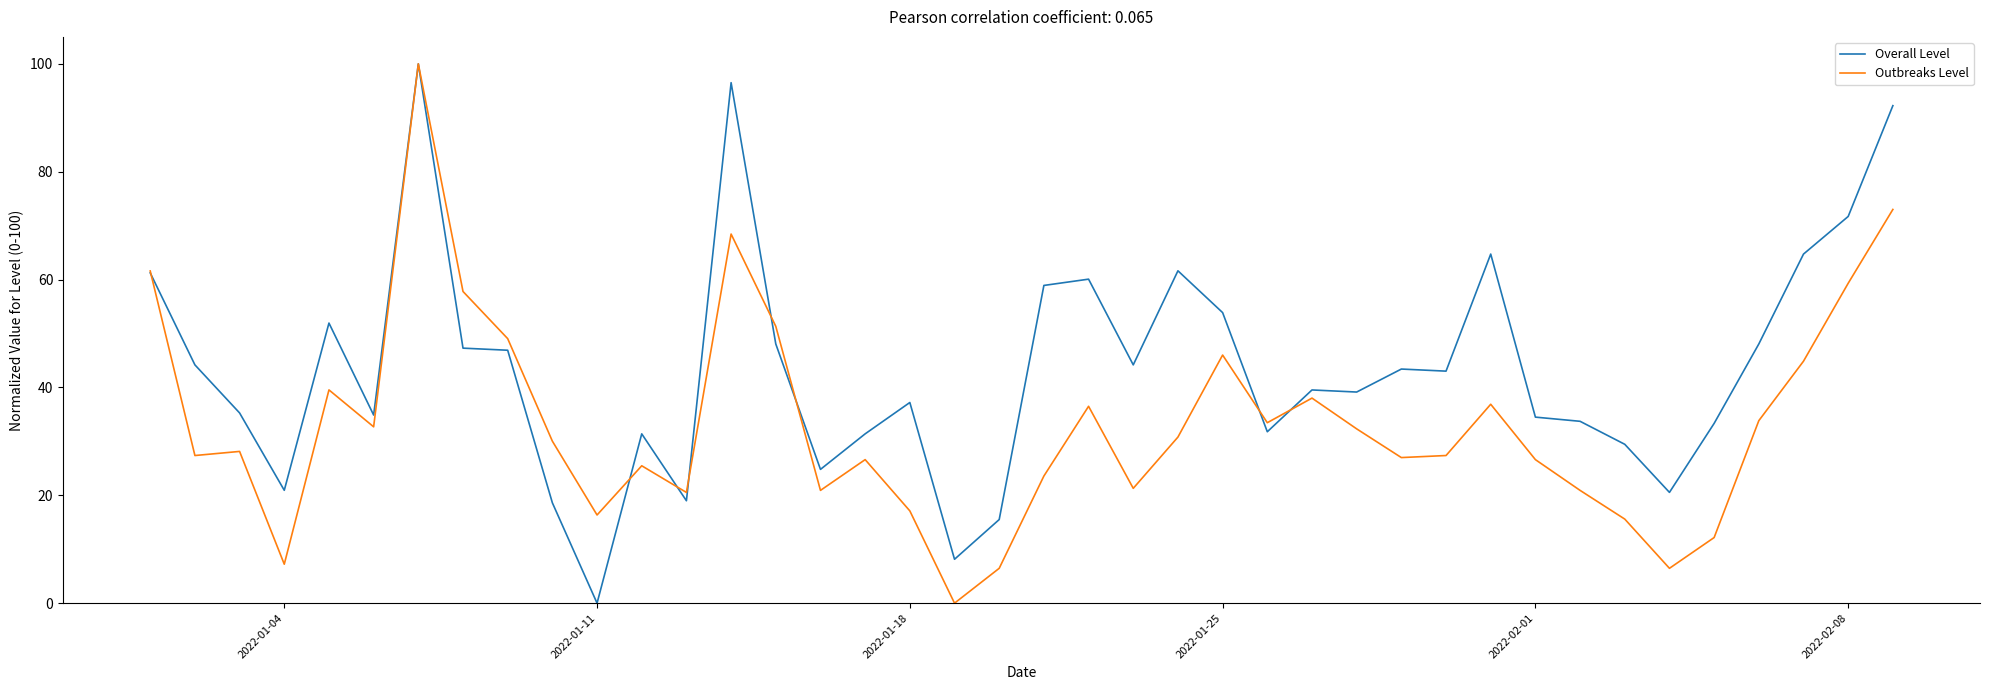

What are all the series names shown in the legend?

Overall Level, Outbreaks Level